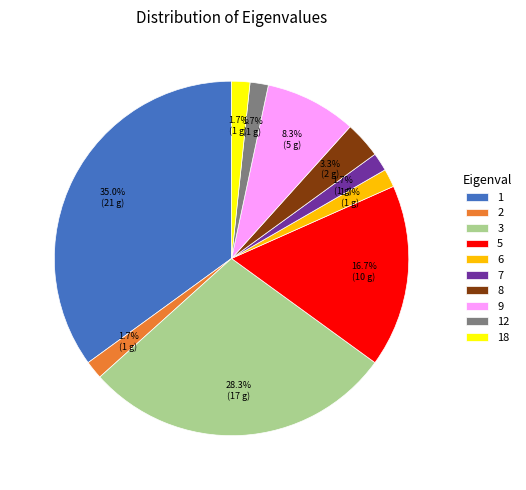

Do 12 and 3 together represent more than half of the pie?

No